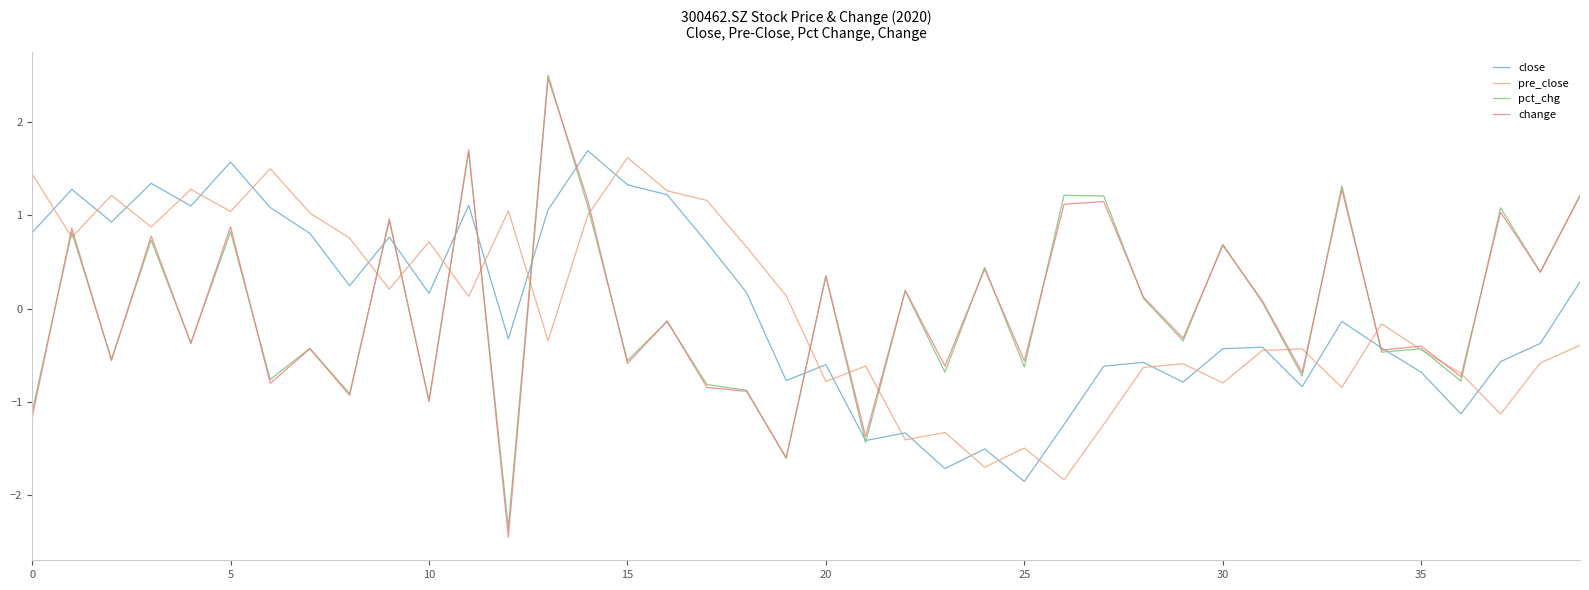

How many lines are shown in the chart?

4